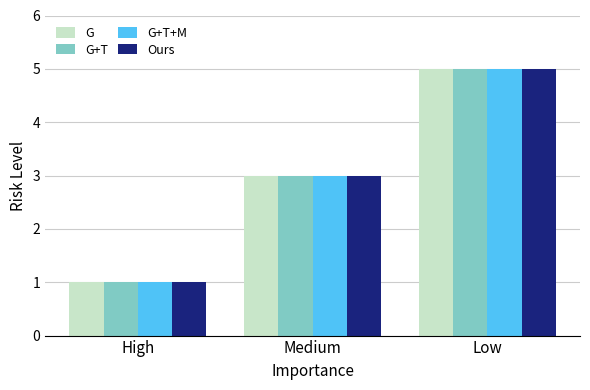

Are the bars horizontal?

No